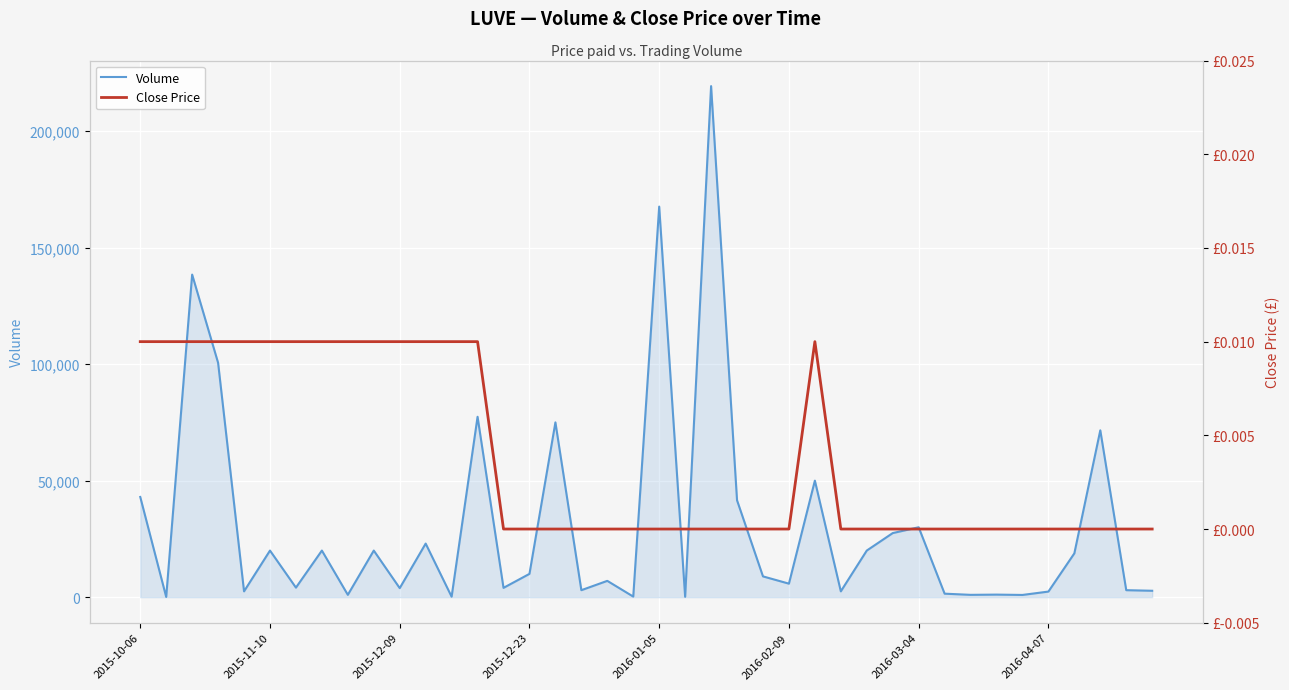

What is the maximum value for Volume?

219300